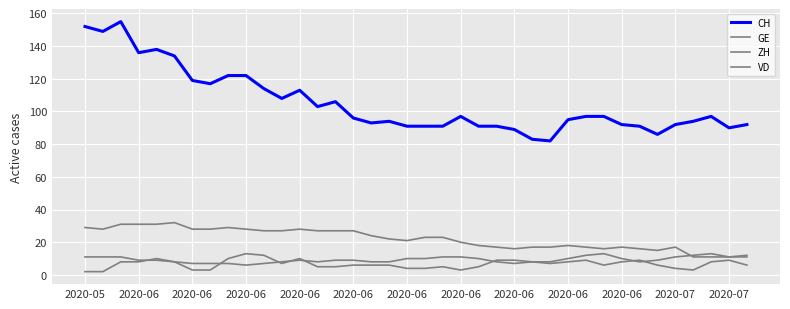

Is this an area chart (filled region under the line)?

No